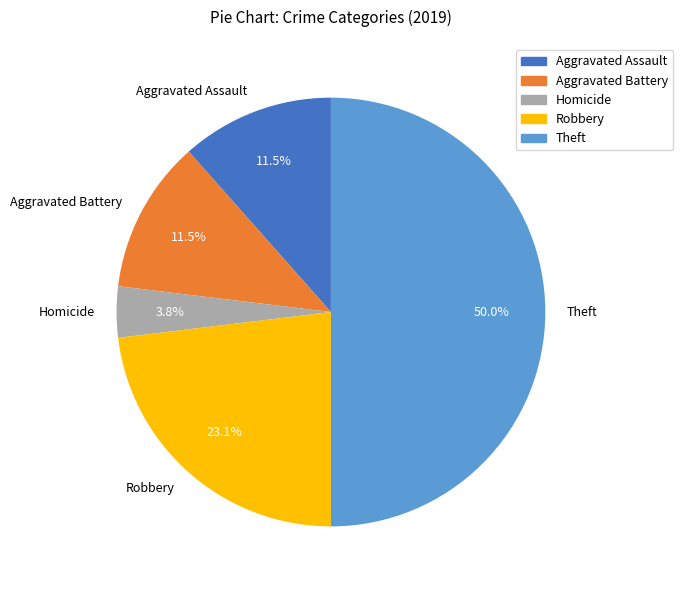

True or false: Aggravated Battery accounts for 1% of the total.

False